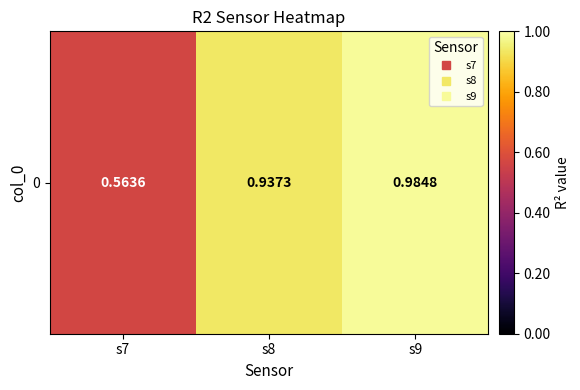

The value at s7 is 0.3. True or false?

False